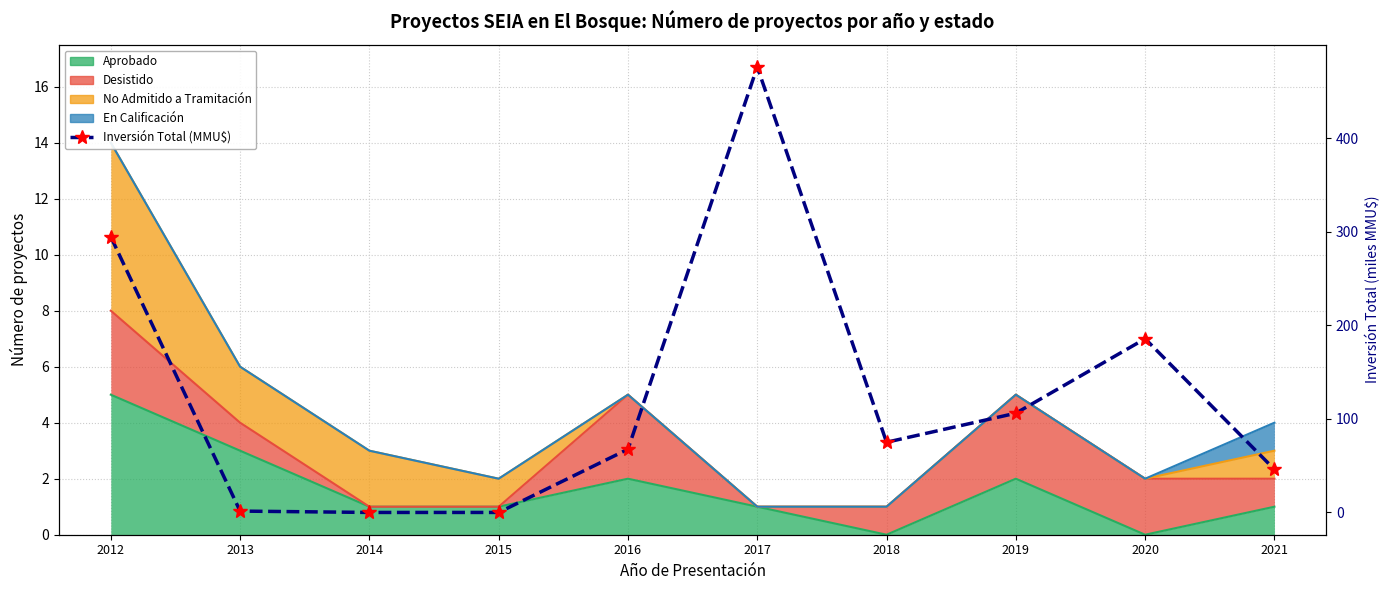

What is the ratio of the value at 2021 to the value at 2013?

31.7